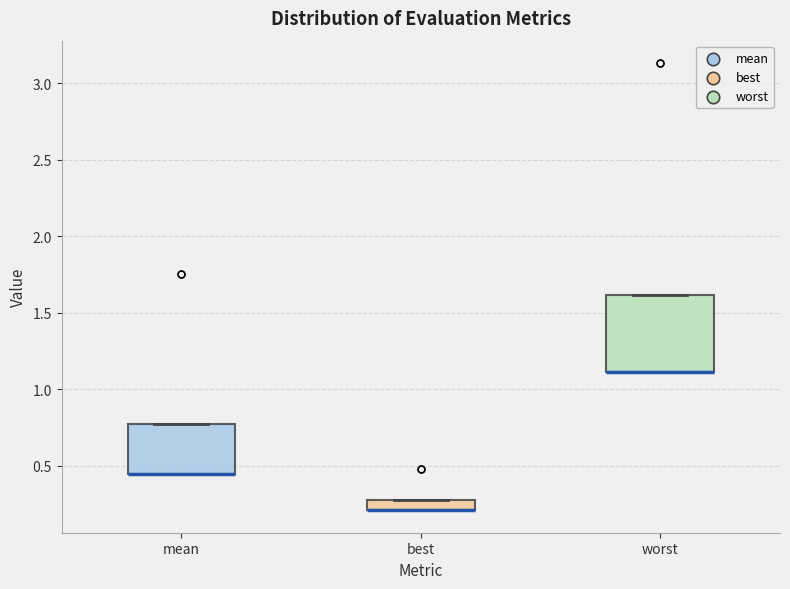

Comparing the boxes themselves (not the whiskers), which one is the tallest?

worst